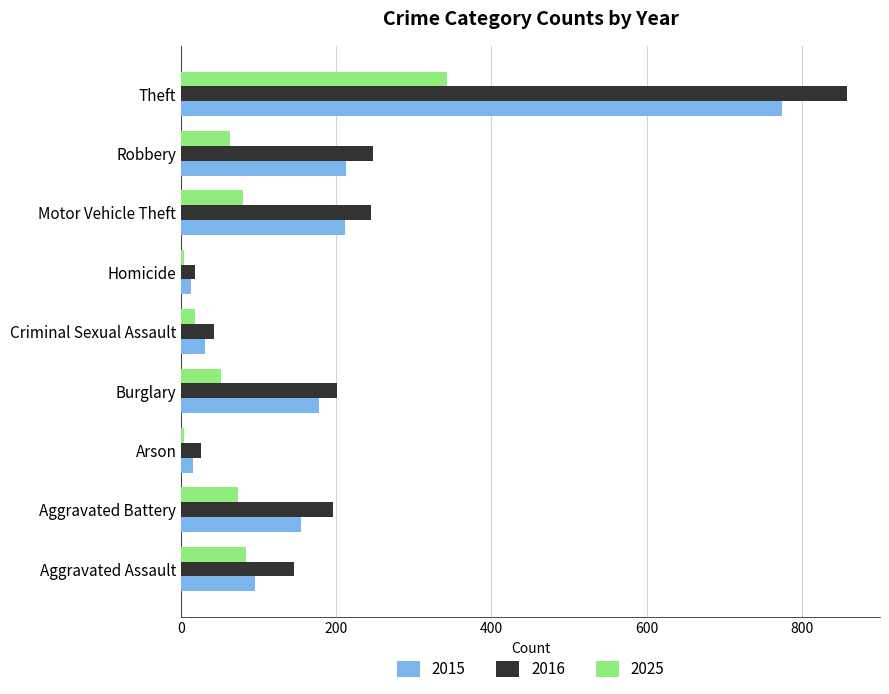

How many data points does each series have?

9